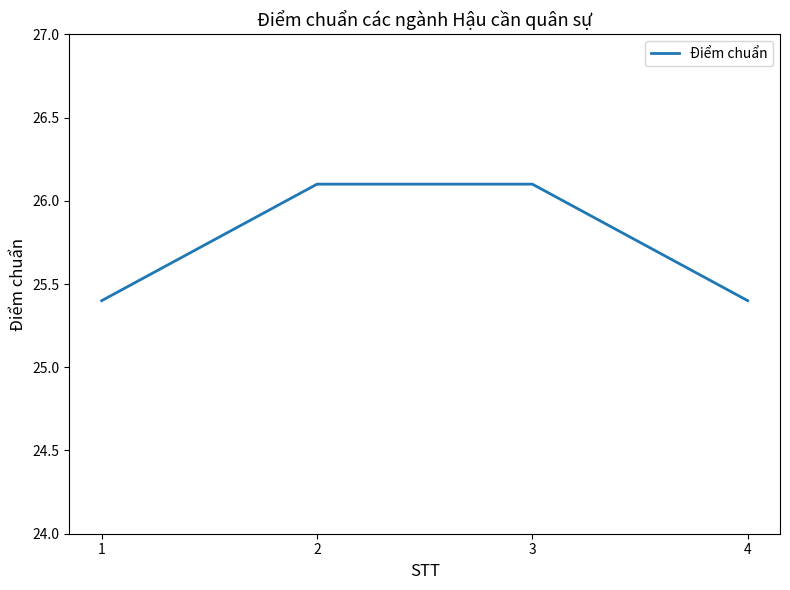

True or false: the data has more than 2 interior local peaks.

False